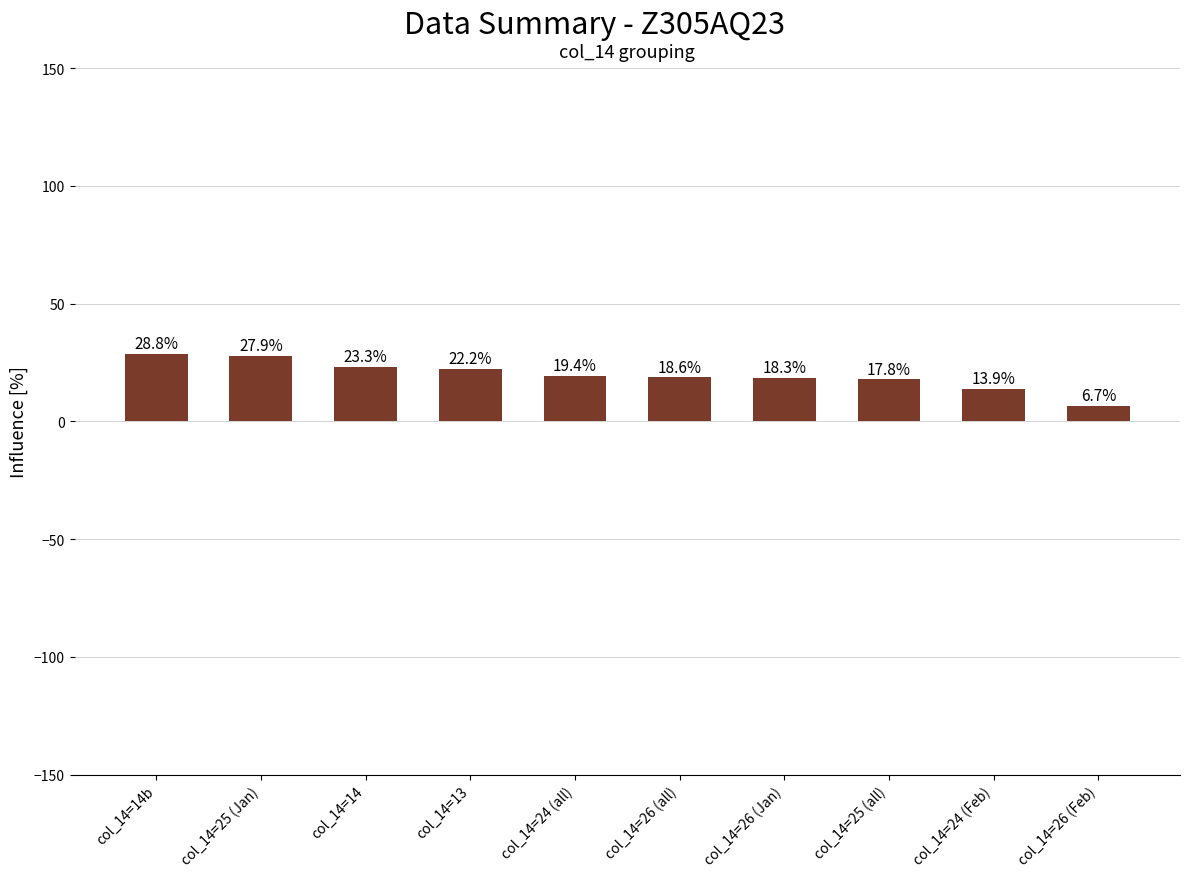

What is the value of the 1st bar from the left?

28.8